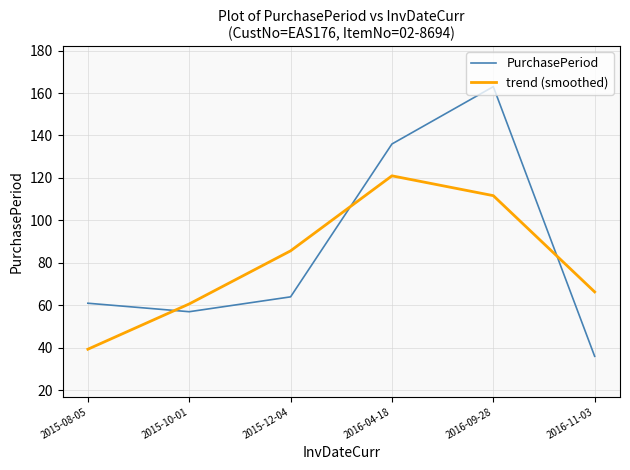

Reading left to right, transcribe all the data shown in this chart.

PurchasePeriod: 2015-08-05=61.0	2015-10-01=57.0	2015-12-04=64.0	2016-04-18=136.0	2016-09-28=163.0	2016-11-03=36.0
trend (smoothed): 2015-08-05=39.3	2015-10-01=60.7	2015-12-04=85.7	2016-04-18=121.0	2016-09-28=111.7	2016-11-03=66.3